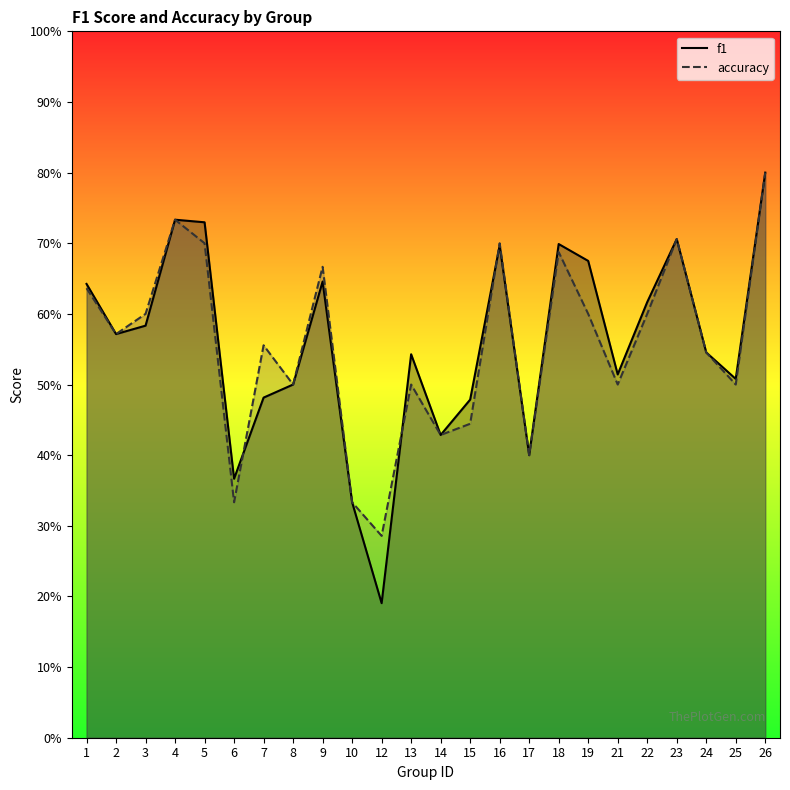

True or false: f1 and accuracy intersect in this chart.

True